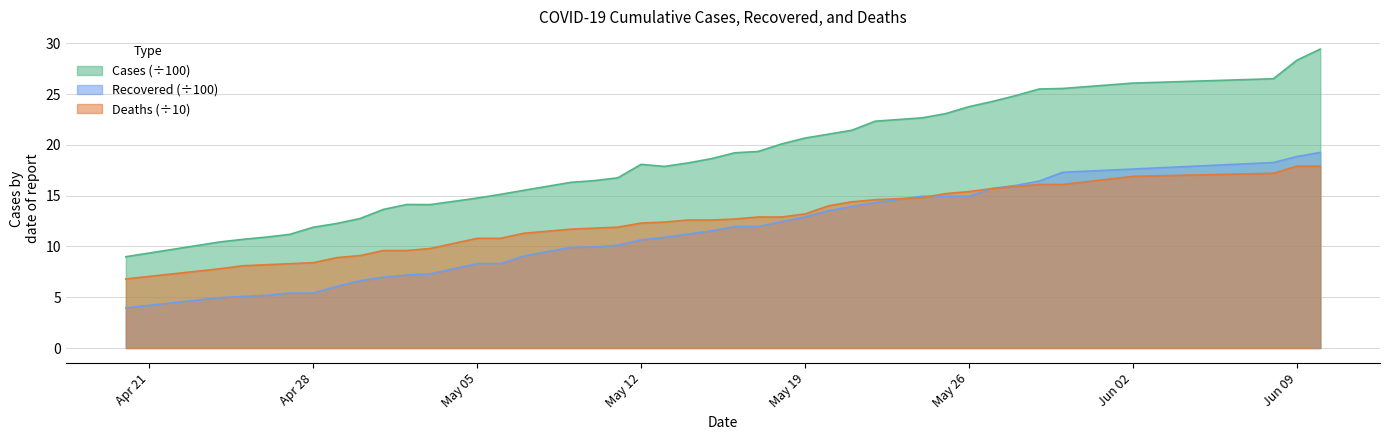

What is the greatest value displayed?

29.4